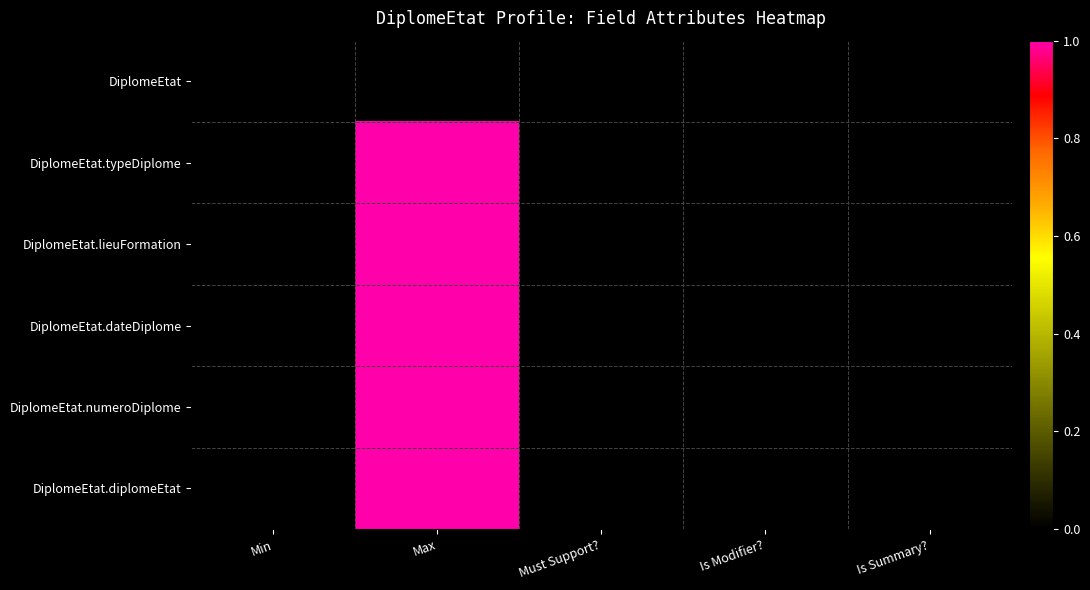

Between Is Summary? and Max, which is larger?

Is Summary?